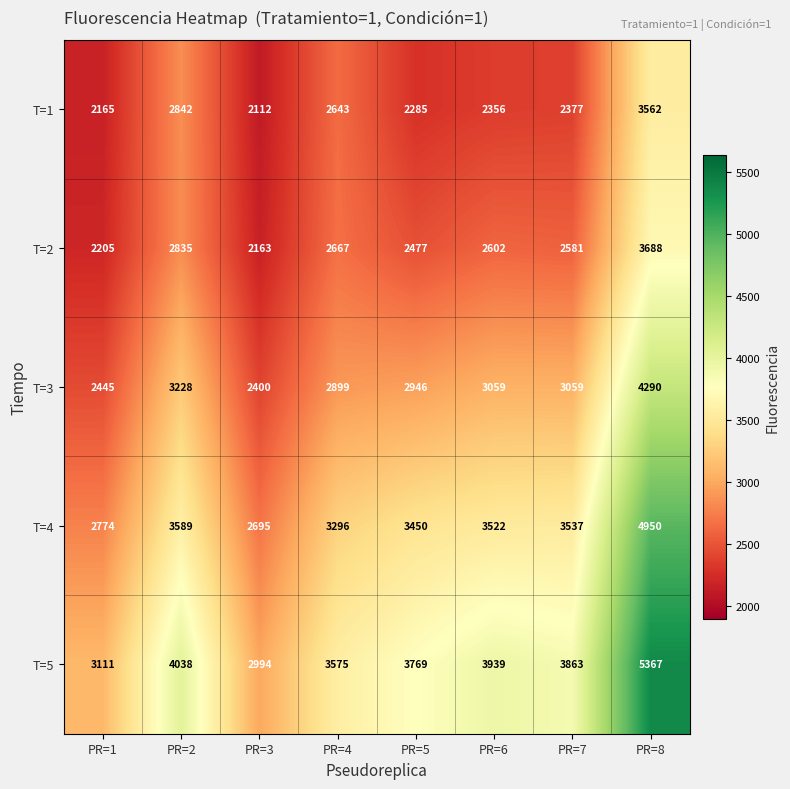

Which series changed the most between PR=3 and PR=7?

T=5